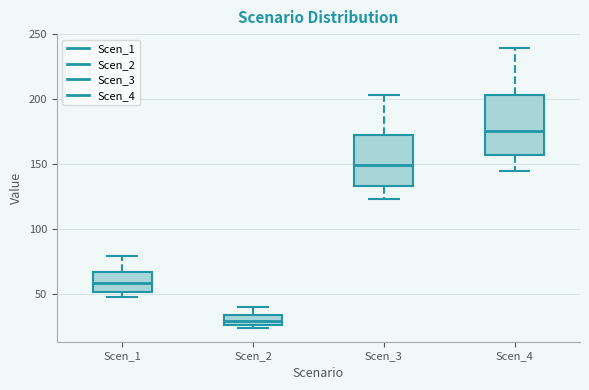

Reading left to right, read every box against the y-axis: the position of its median line, the range the box covers, and the ends of its whiskers. The values are not printed on the chart, so give them approximately, as read against the axis.

Scen_1: median 60, box 50 to 65, whiskers 50 (just below the box's lower edge) to 80
Scen_2: median 30, box 25 to 35, whiskers 25 (just below the box's lower edge) to 40
Scen_3: median 150, box 135 to 175, whiskers 125 to 205
Scen_4: median 175, box 155 to 205, whiskers 145 to 240